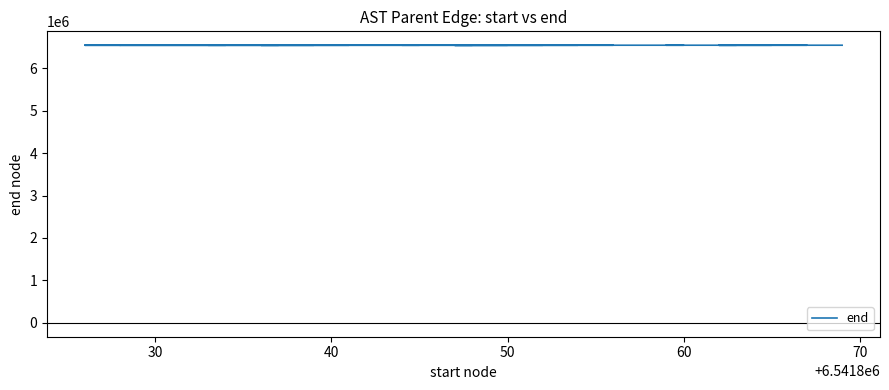

How many lines are shown in the chart?

1